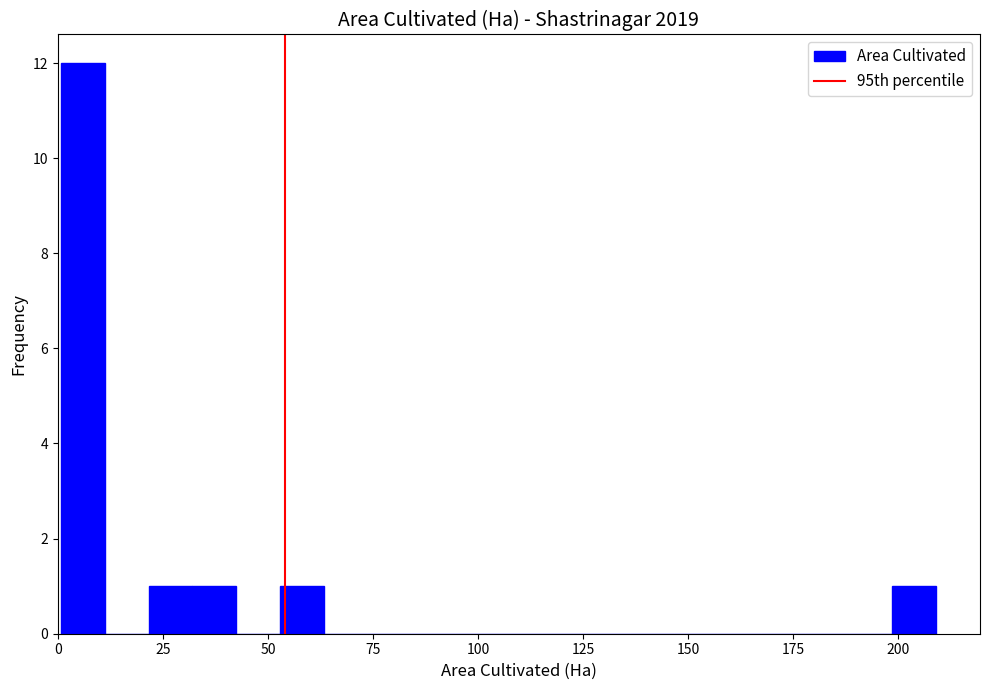

Read against the x-axis, roughly where is the centre of the tallest bar?

5